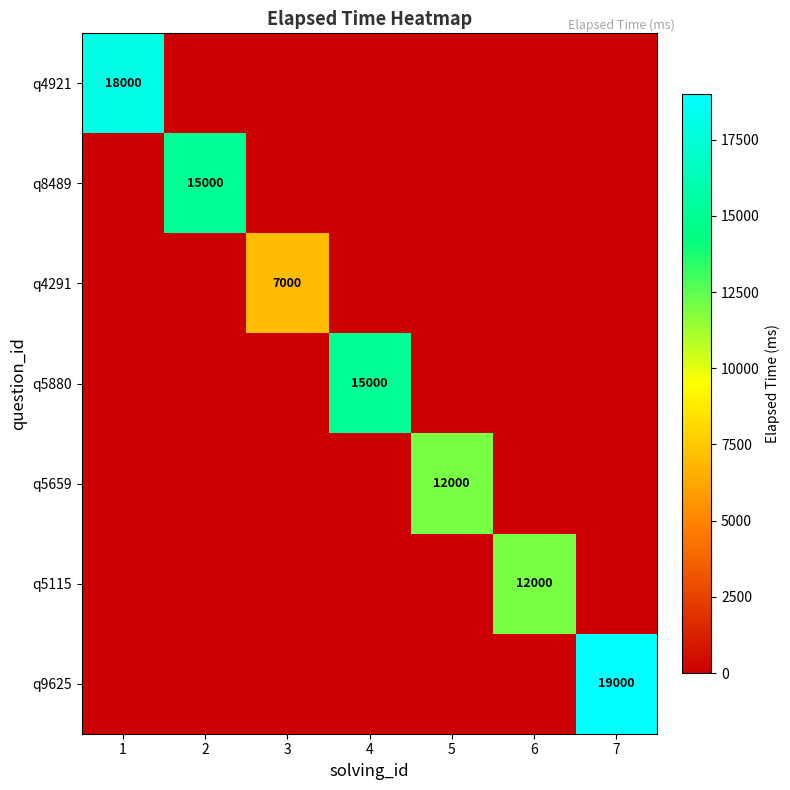

List the series in order of their peak value, highest first.

q9625, q4921, q8489, q5880, q5659, q5115, q4291